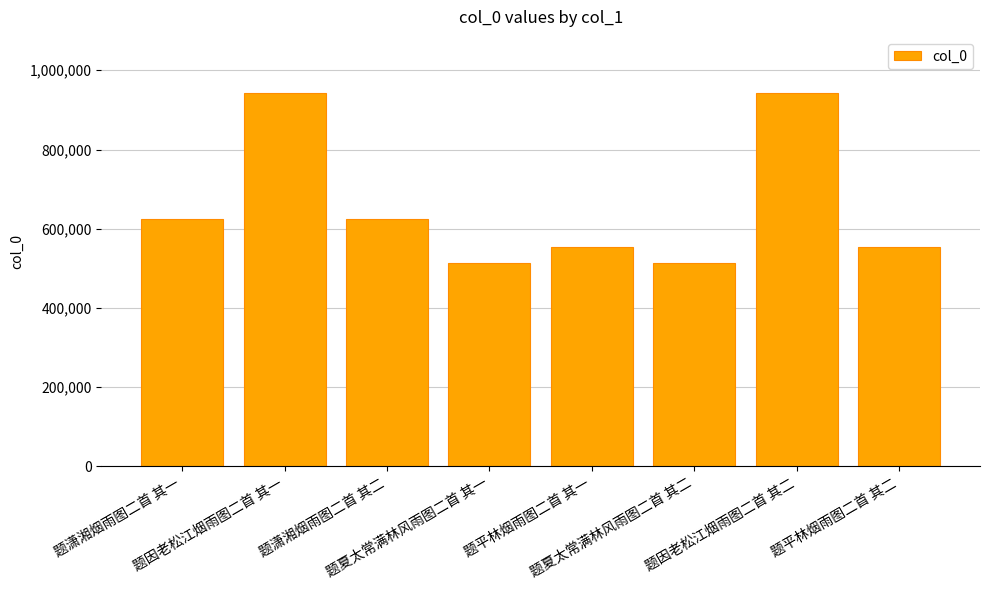

What is the label of the 6th bar from the right?

题潇湘烟雨图二首 其二